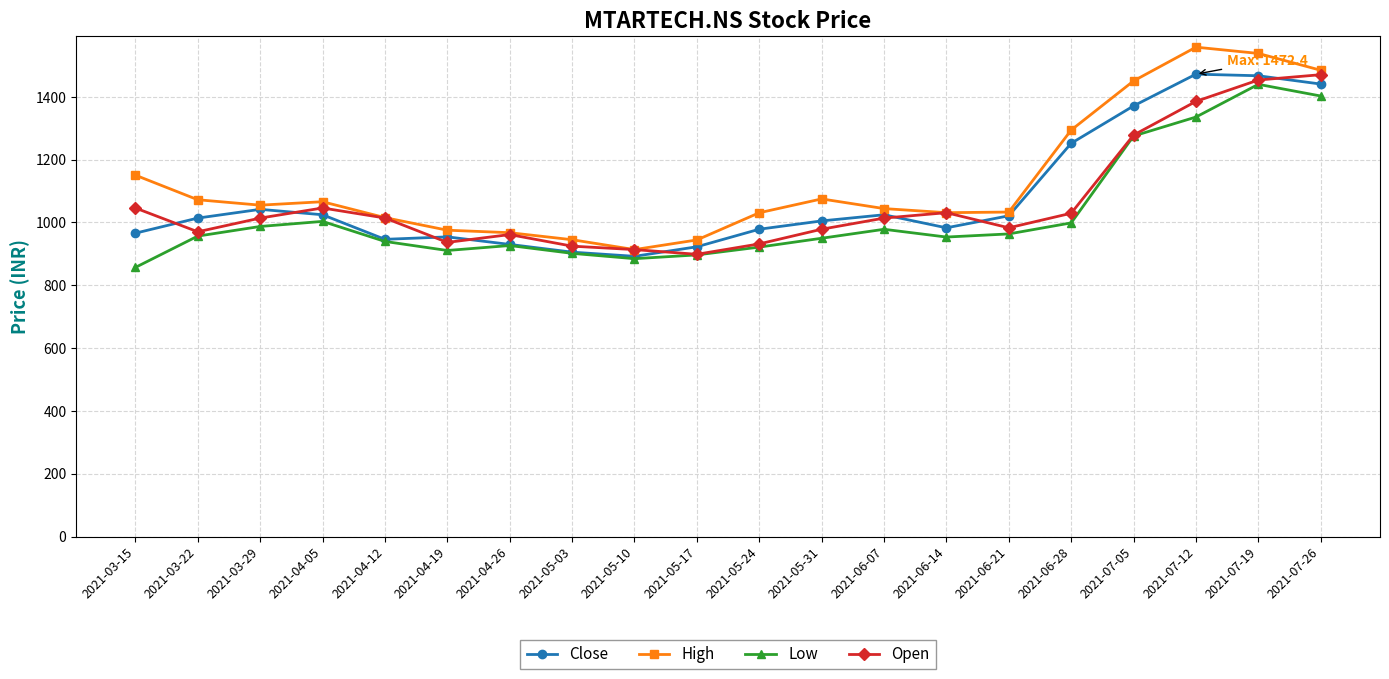

What is the label of the 14th point from the right?

2021-04-26